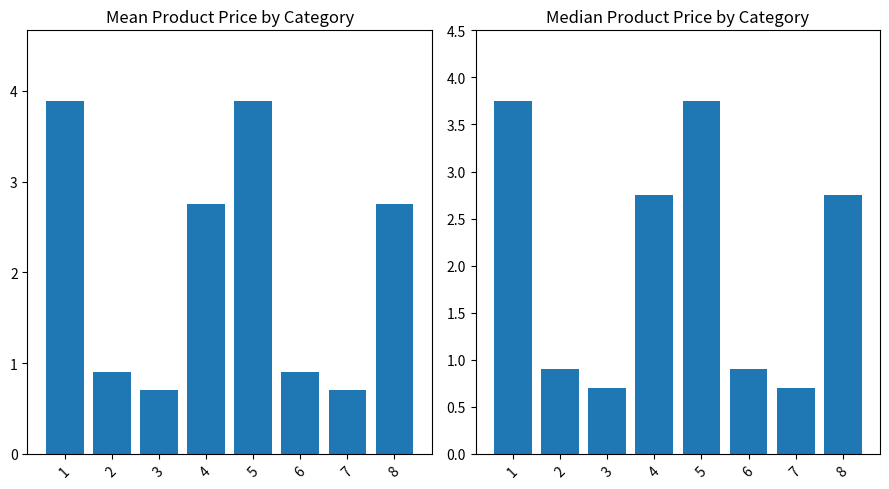

True or false: Mean Price has a value of 4.3 at 4.

False